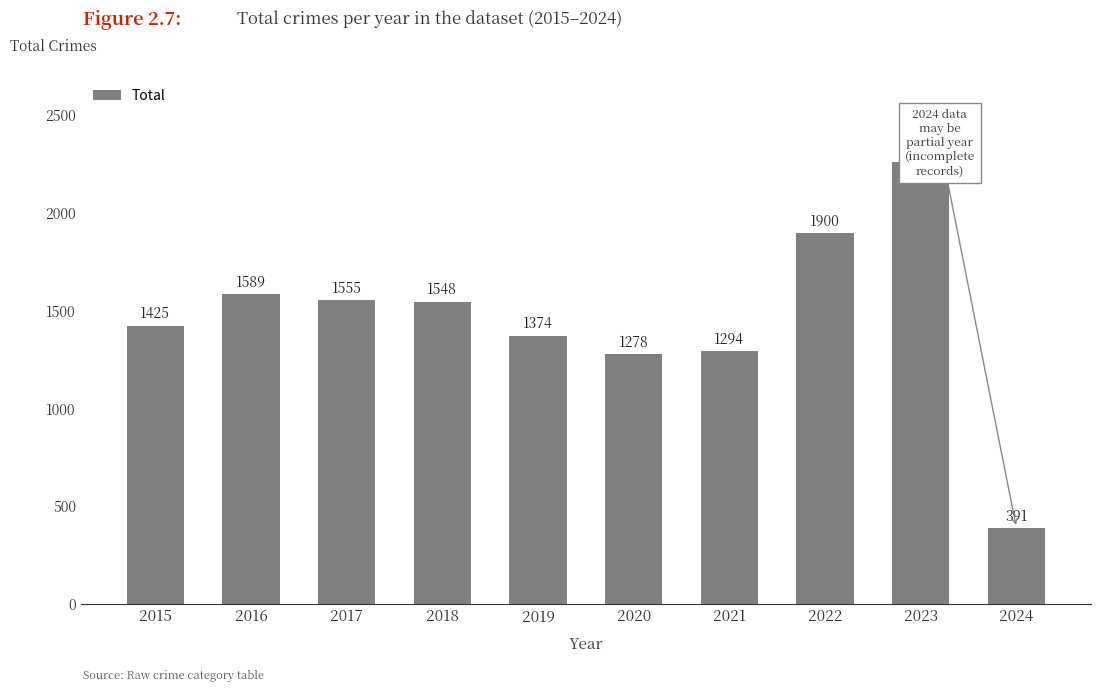

List the labels in order of value, largest first.

2023, 2022, 2016, 2017, 2018, 2015, 2019, 2021, 2020, 2024